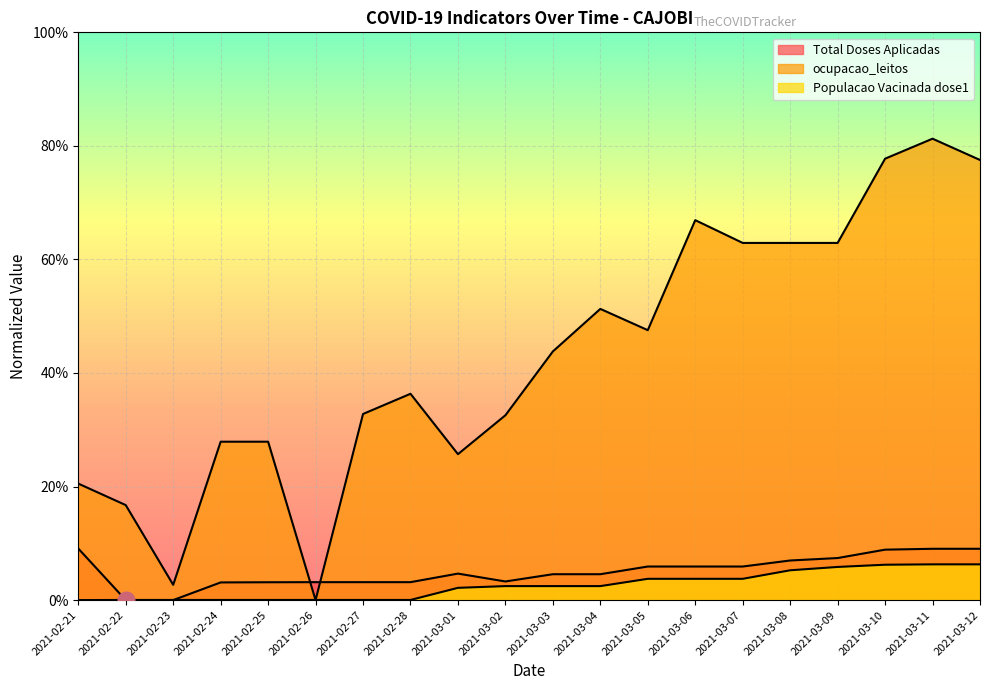

What is the average value of the Total Doses Aplicadas series?

0.1